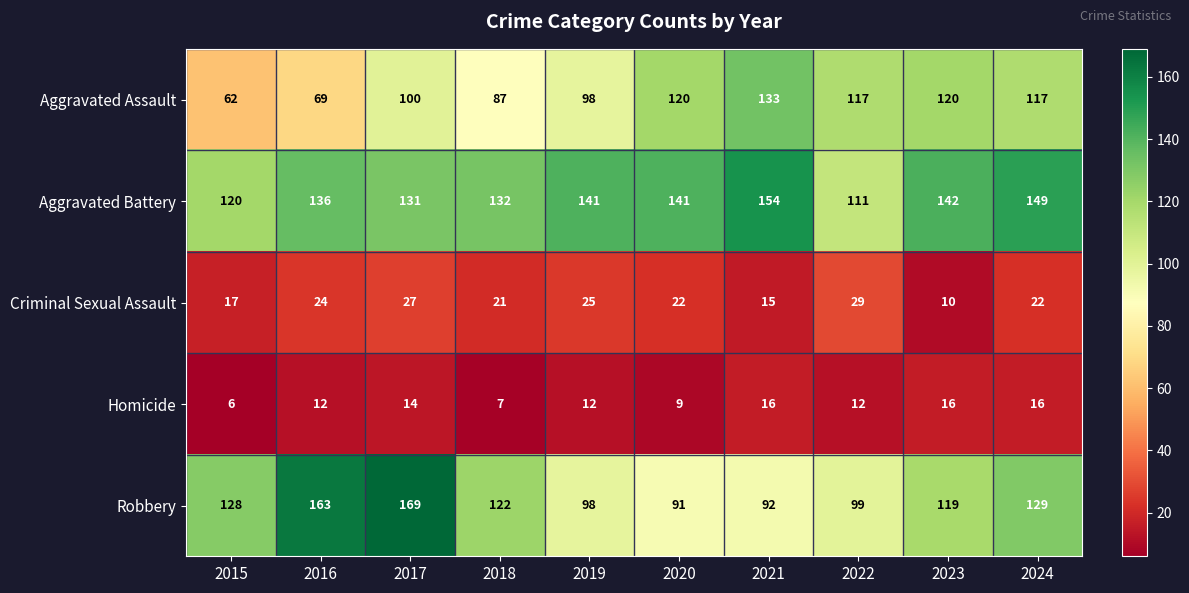

What is the difference between the highest and lowest values at 2015?

122